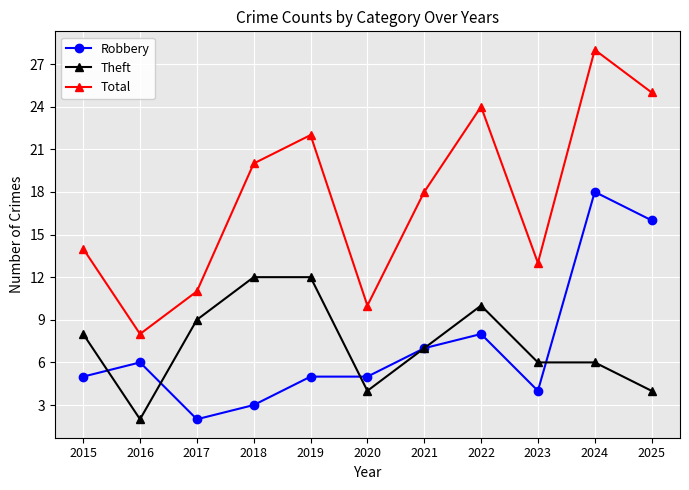

At which label does Robbery reach its peak?

2024